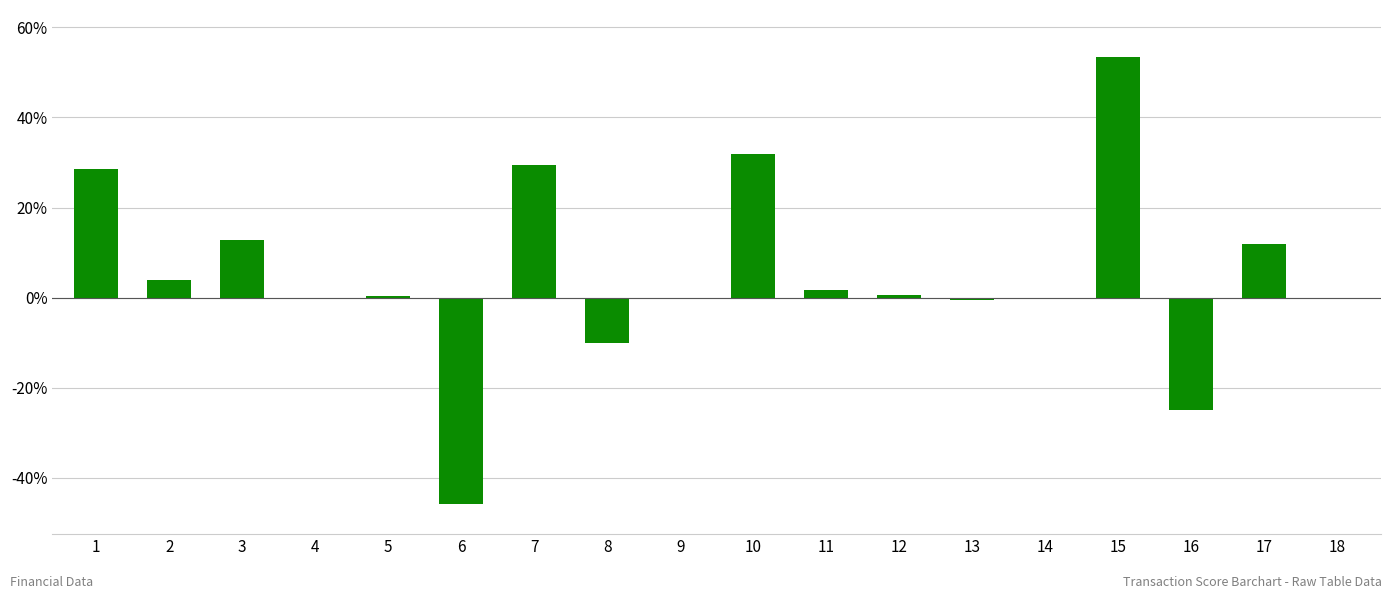

Is it true that the value at 15 is 23.9?

False